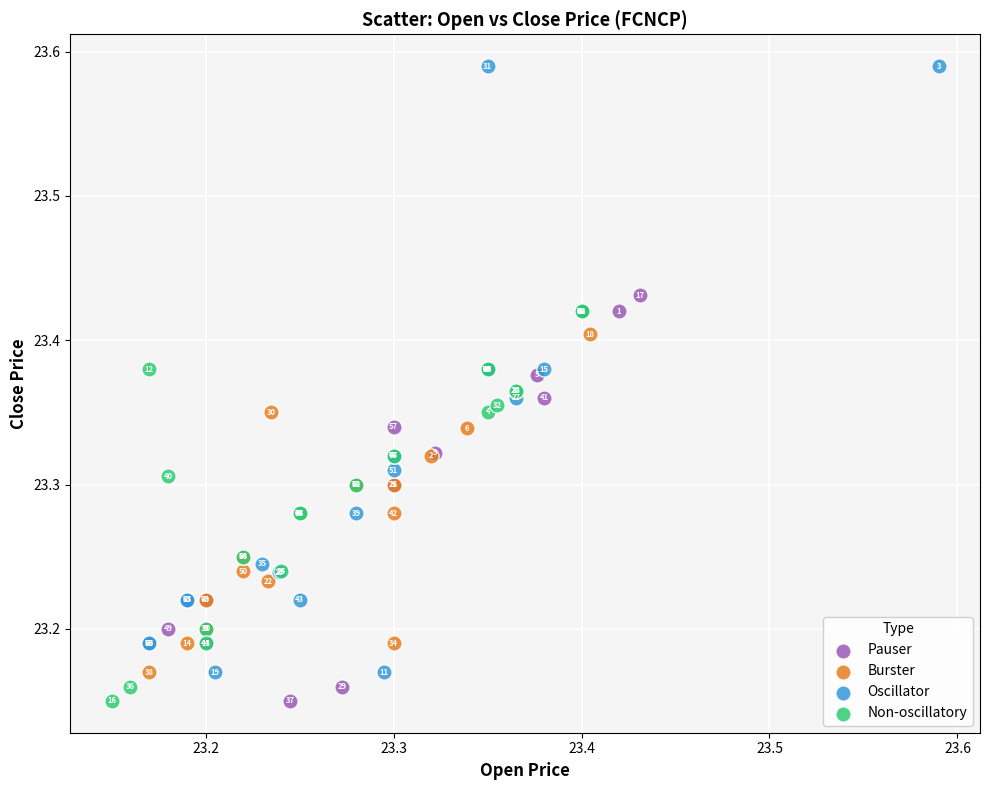

Which series has the widest spread of Y values?

Oscillator